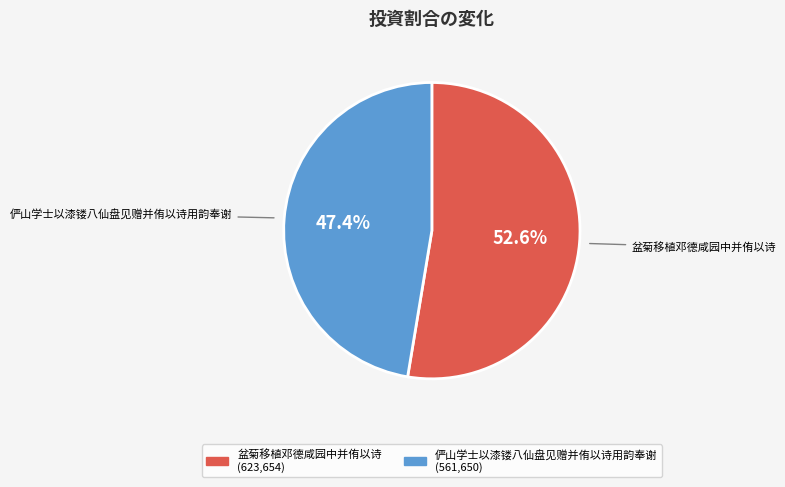

How many segments does this pie chart have?

2